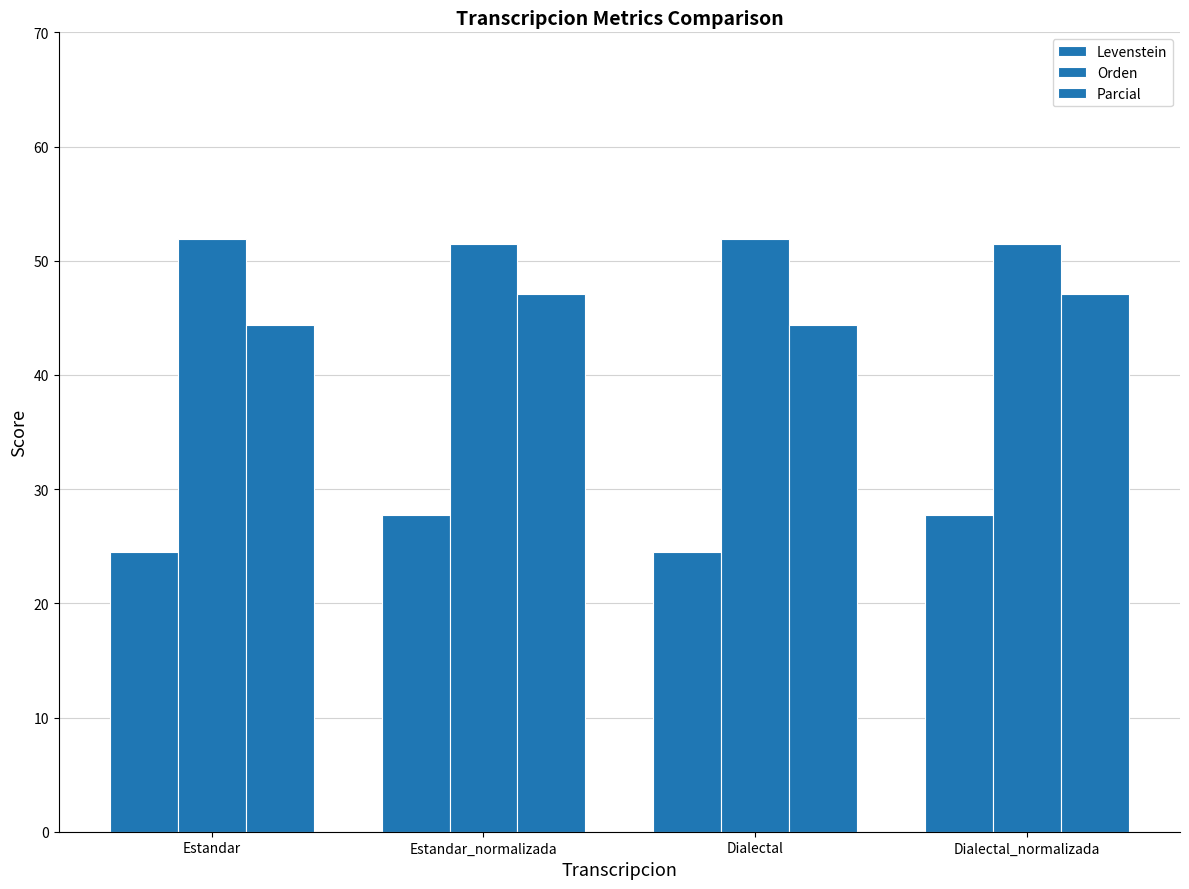

What is the value of the Levenstein bar at the 3rd from the left?

24.5